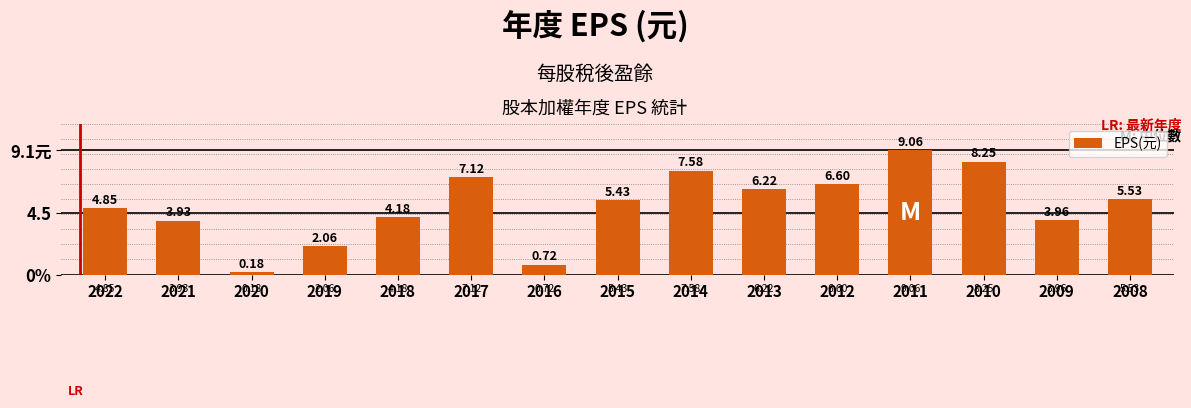

Are the bars horizontal?

No